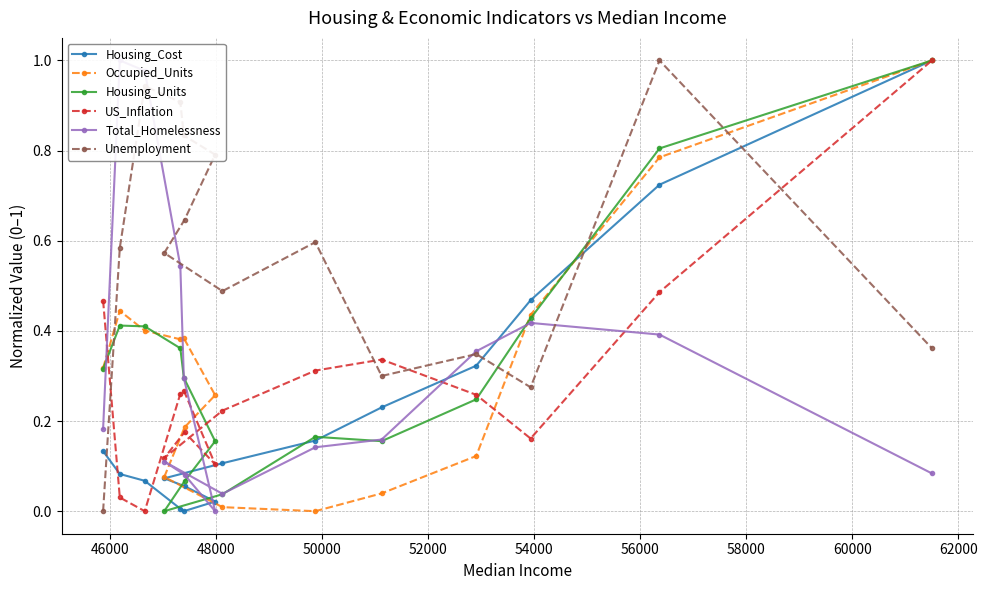

How many intersections are there between Unemployment and US_Inflation?

4